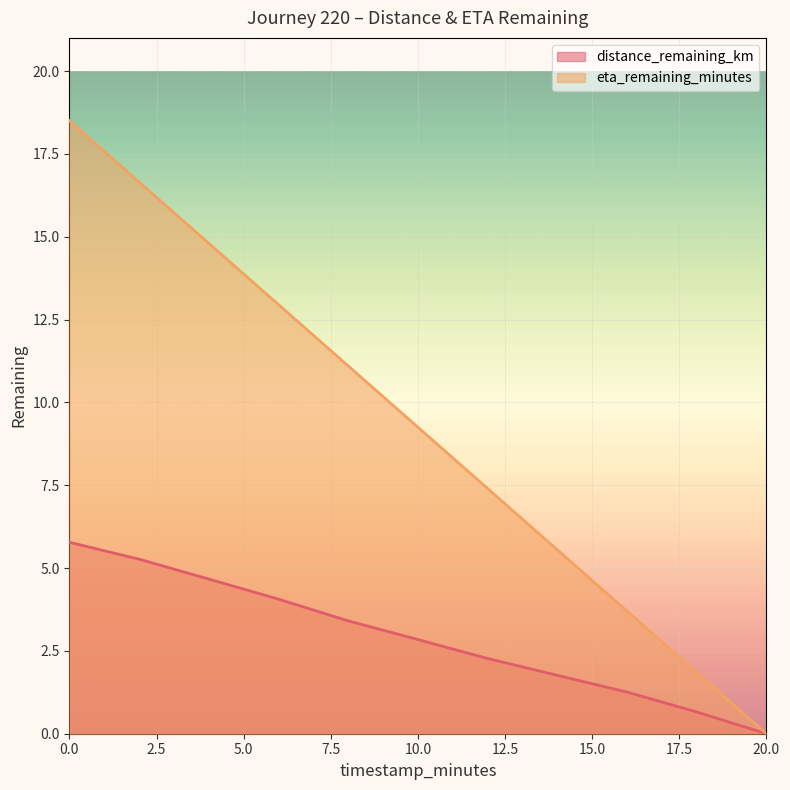

Rank the series by their average value, from highest to lowest.

eta_remaining_minutes, distance_remaining_km